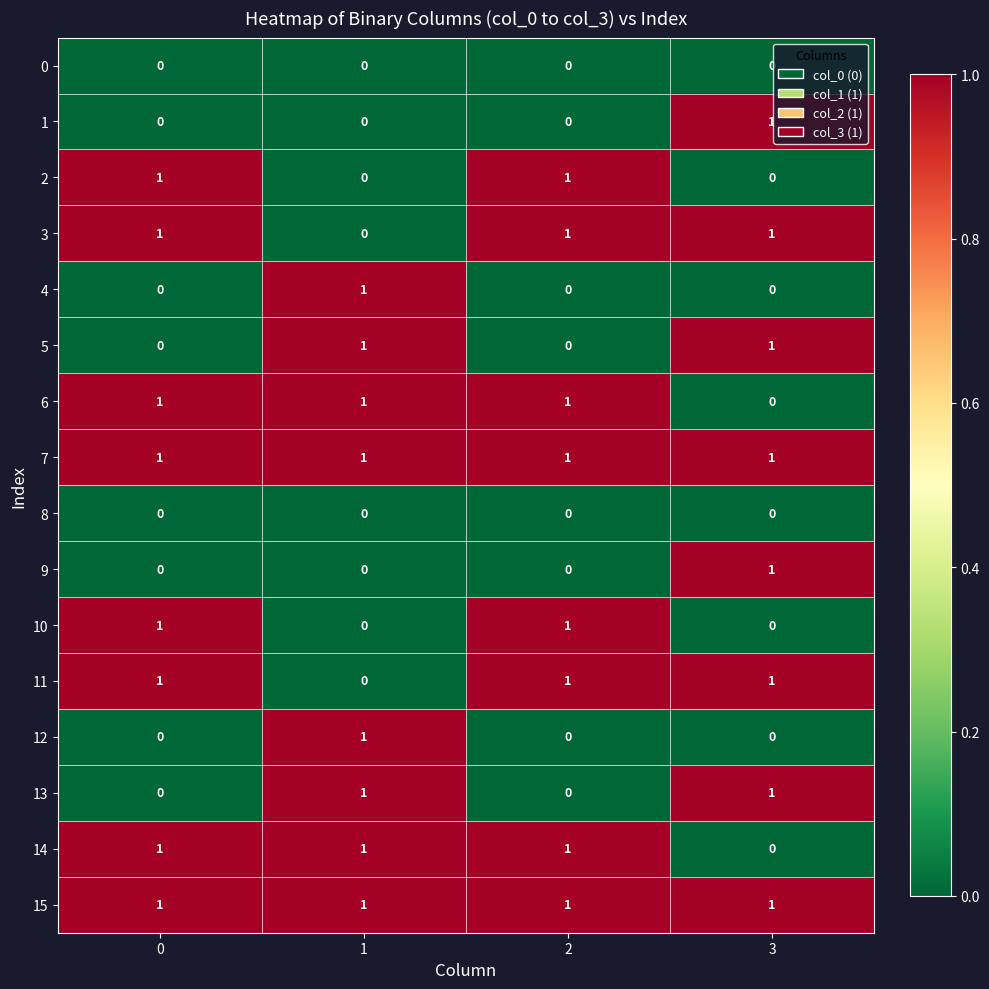

True or false: 0 has a value of 0 at 3.

True